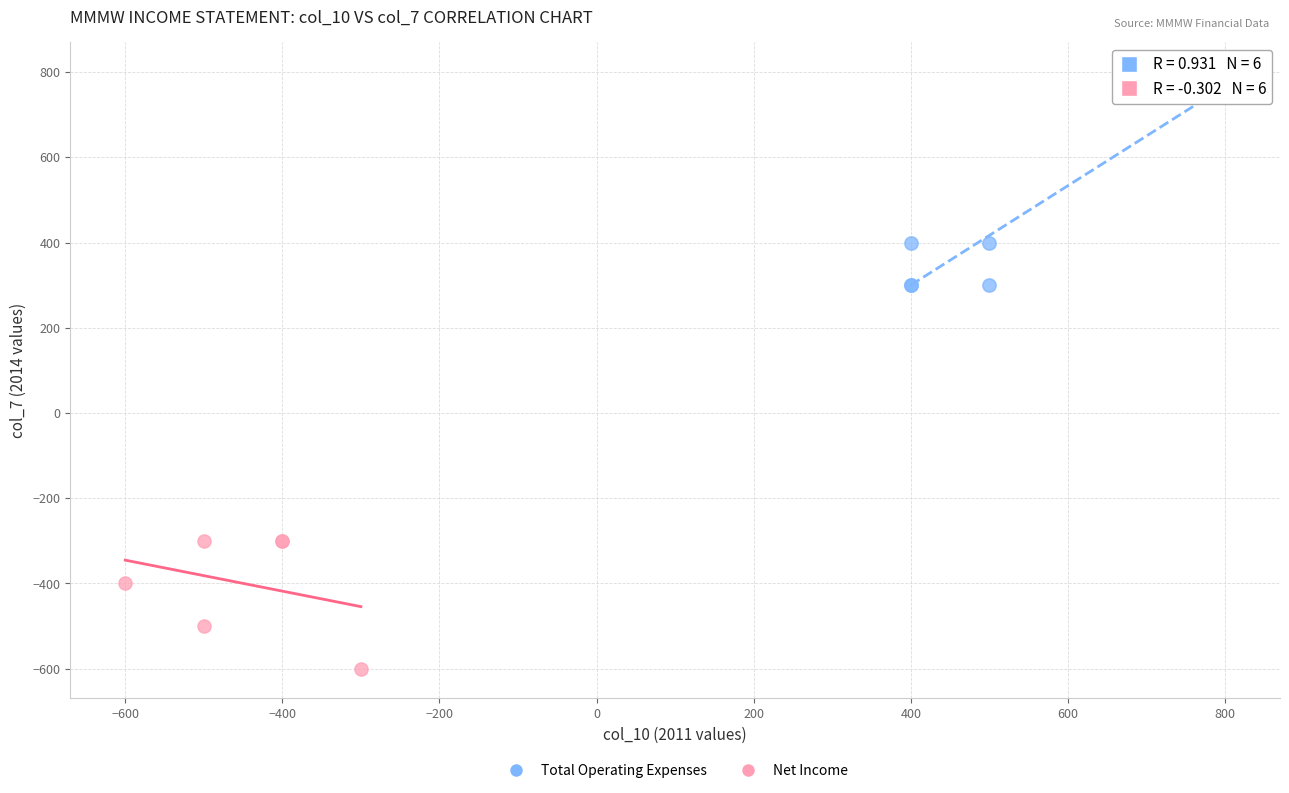

Which series contains the highest Y value?

Total Operating Expenses